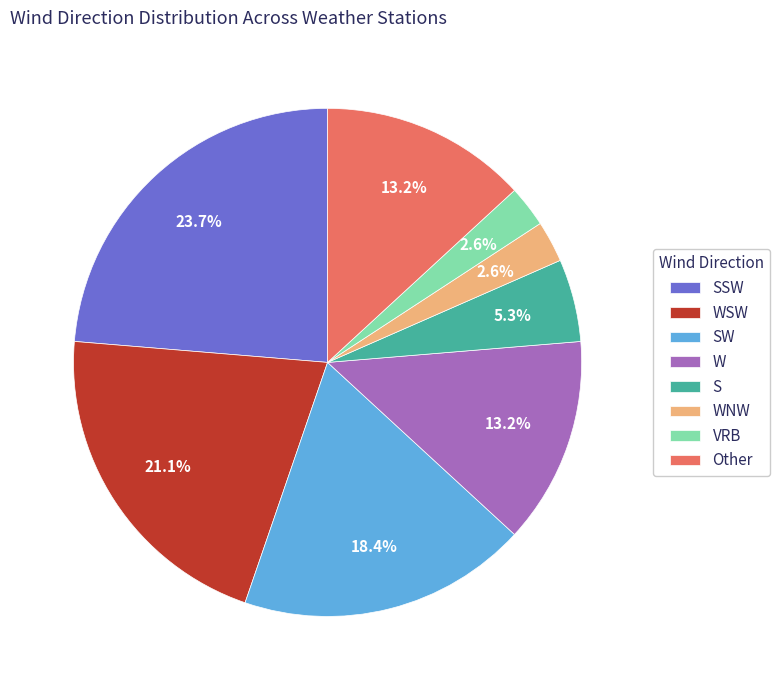

To the nearest percent, what is the combined percentage of S and SSW?

29%